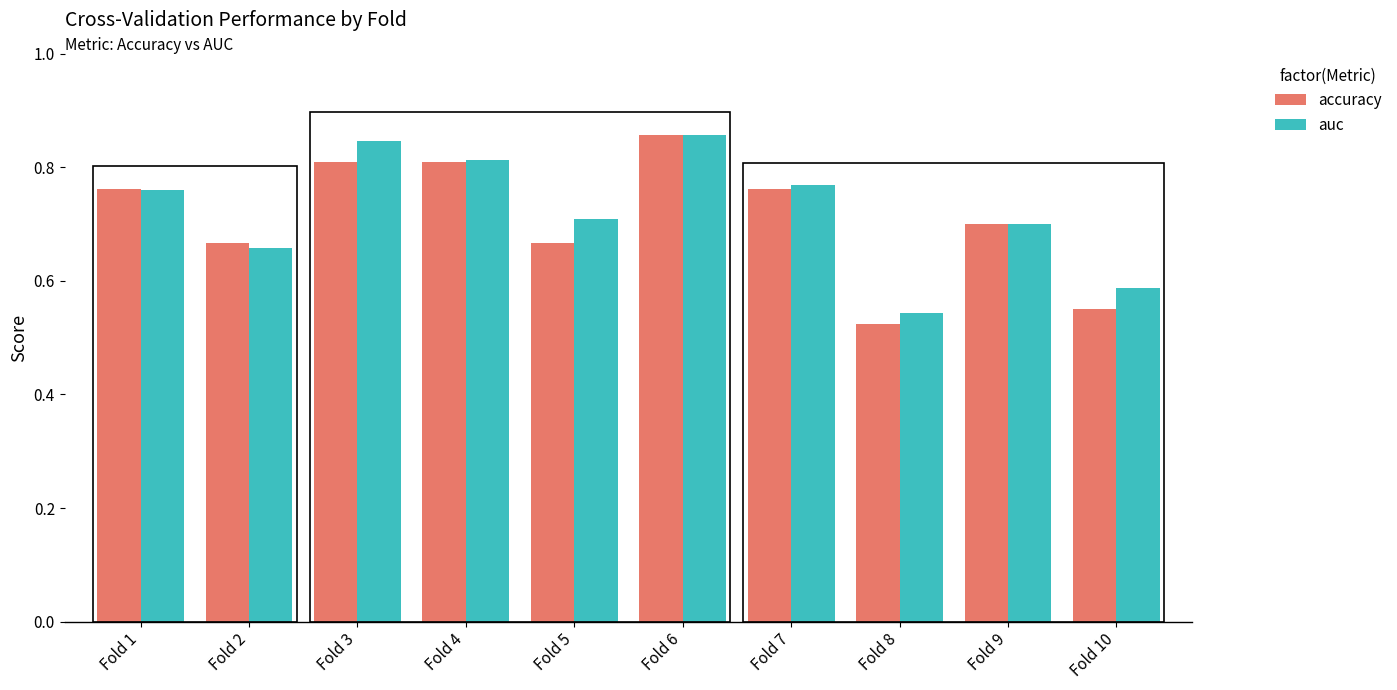

Which category has the lowest value in the accuracy series?

Fold 8